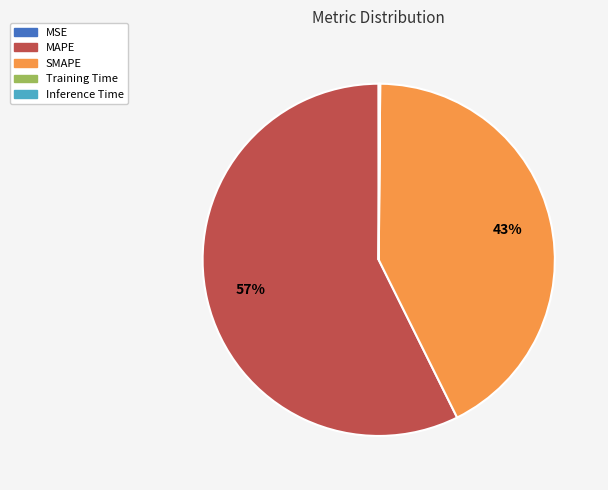

What is the largest slice in the pie chart?

MAPE